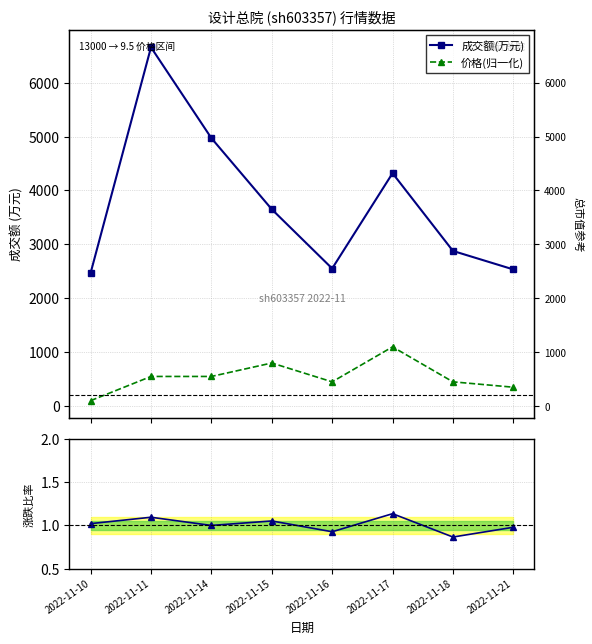

At which label is 成交额(万元) closest to 4562?

2022-11-17